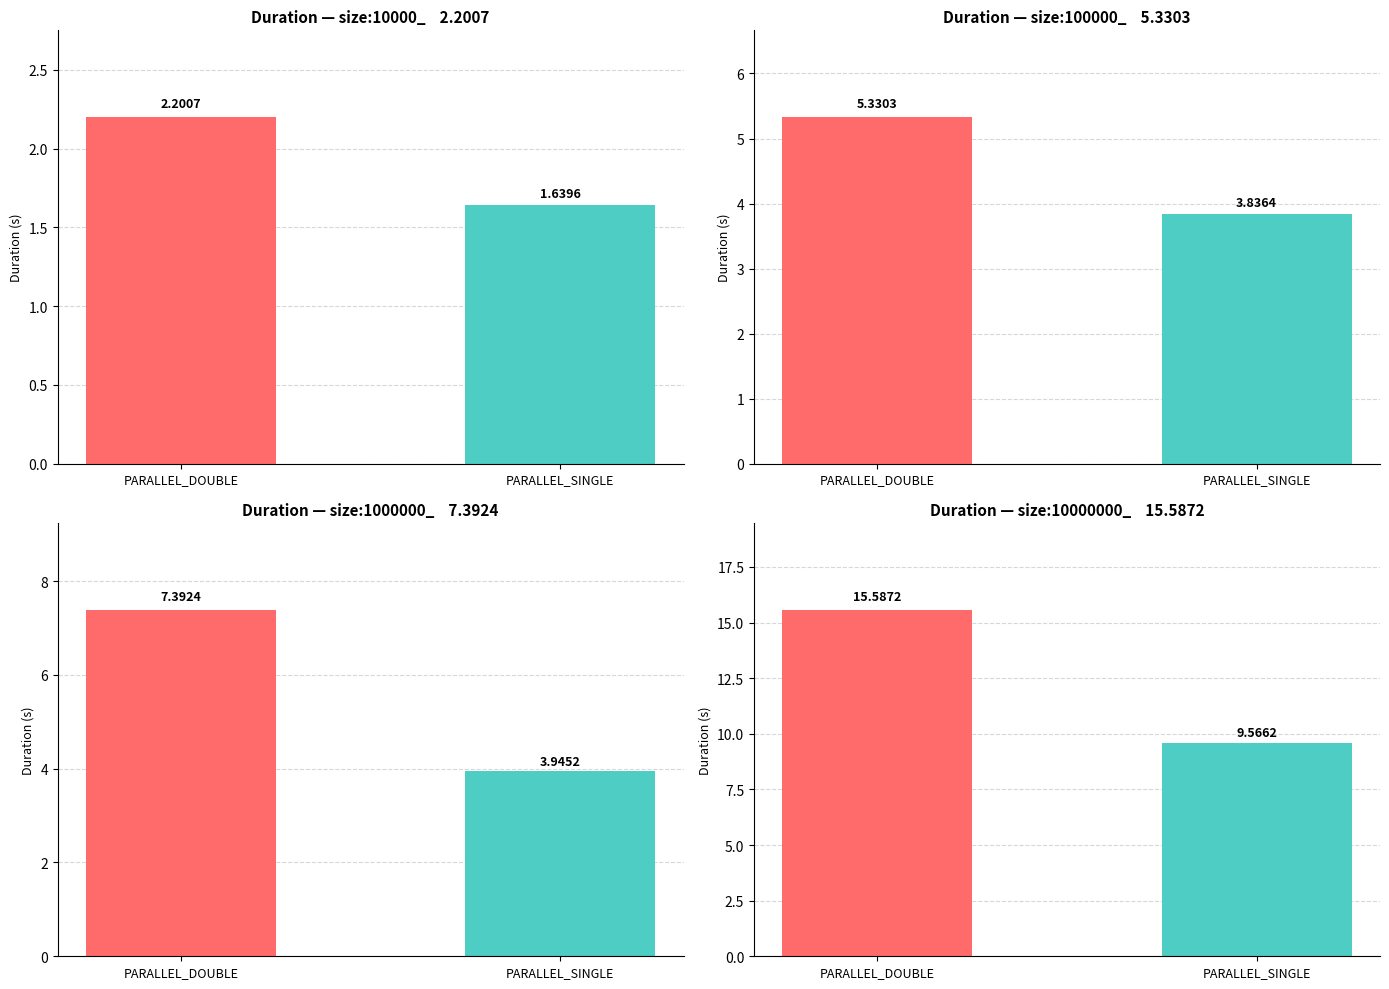

What is the sum of the PARALLEL_SINGLE values at size:10000_ and size:100000_?

5.5